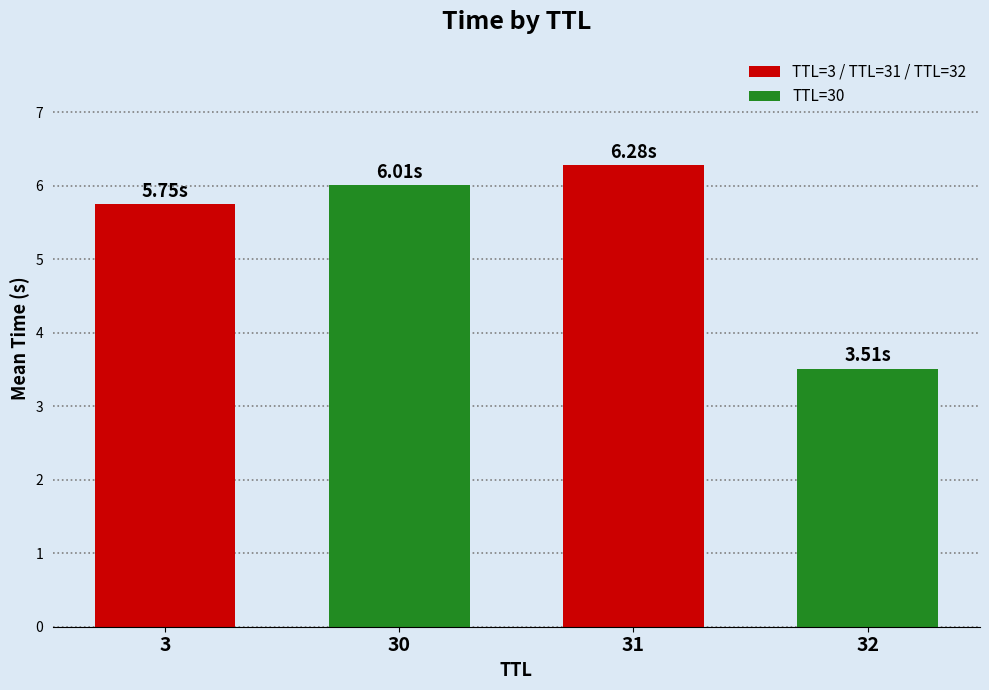

How many data points are above 6?

2